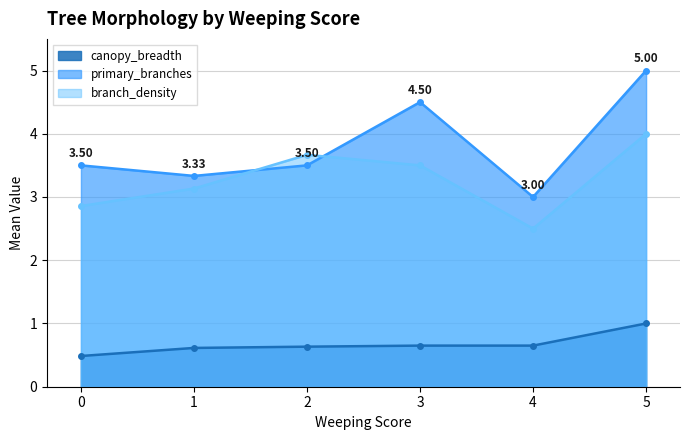

What is the sum of all canopy_breadth values?

4.0